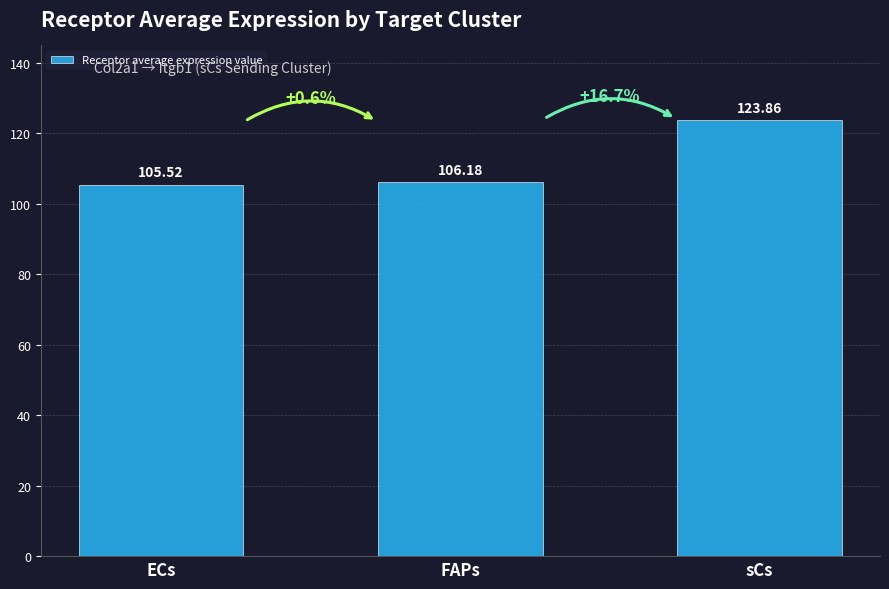

What is the sum of all values?

335.6